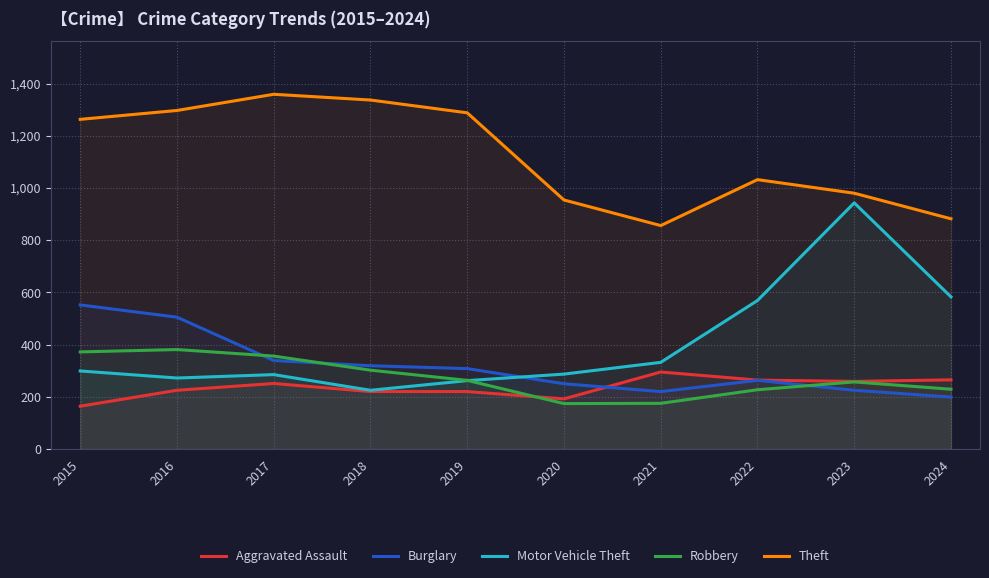

Reading left to right, transcribe all the data shown in this chart.

Aggravated Assault: 2015=164	2016=225	2017=251	2018=220	2019=220	2020=192	2021=295	2022=264	2023=259	2024=265
Burglary: 2015=552	2016=505	2017=339	2018=319	2019=308	2020=250	2021=220	2022=263	2023=225	2024=199
Motor Vehicle Theft: 2015=299	2016=272	2017=285	2018=225	2019=262	2020=287	2021=332	2022=569	2023=943	2024=583
Robbery: 2015=372	2016=381	2017=356	2018=302	2019=263	2020=174	2021=175	2022=227	2023=257	2024=229
Theft: 2015=1263	2016=1297	2017=1359	2018=1337	2019=1288	2020=954	2021=856	2022=1032	2023=980	2024=882